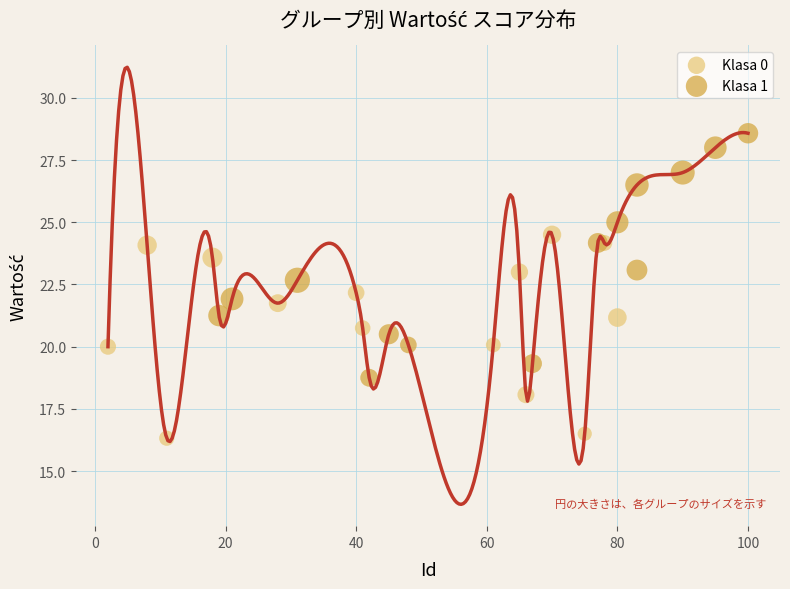

Which series contains the lowest Y value?

Klasa 0